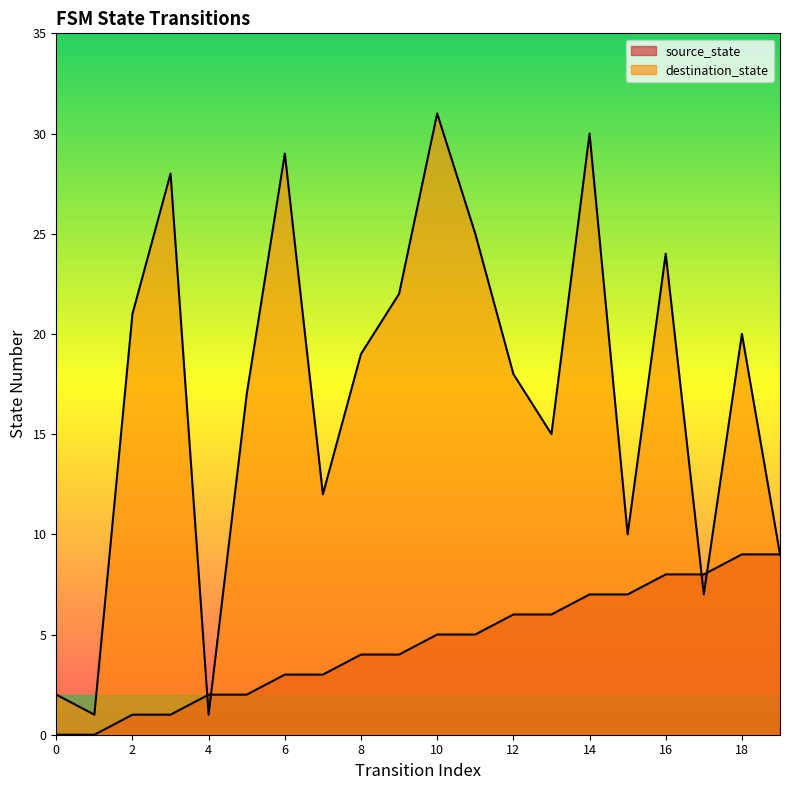

Which series ends up on top after the final intersection of source_state and destination_state?

destination_state